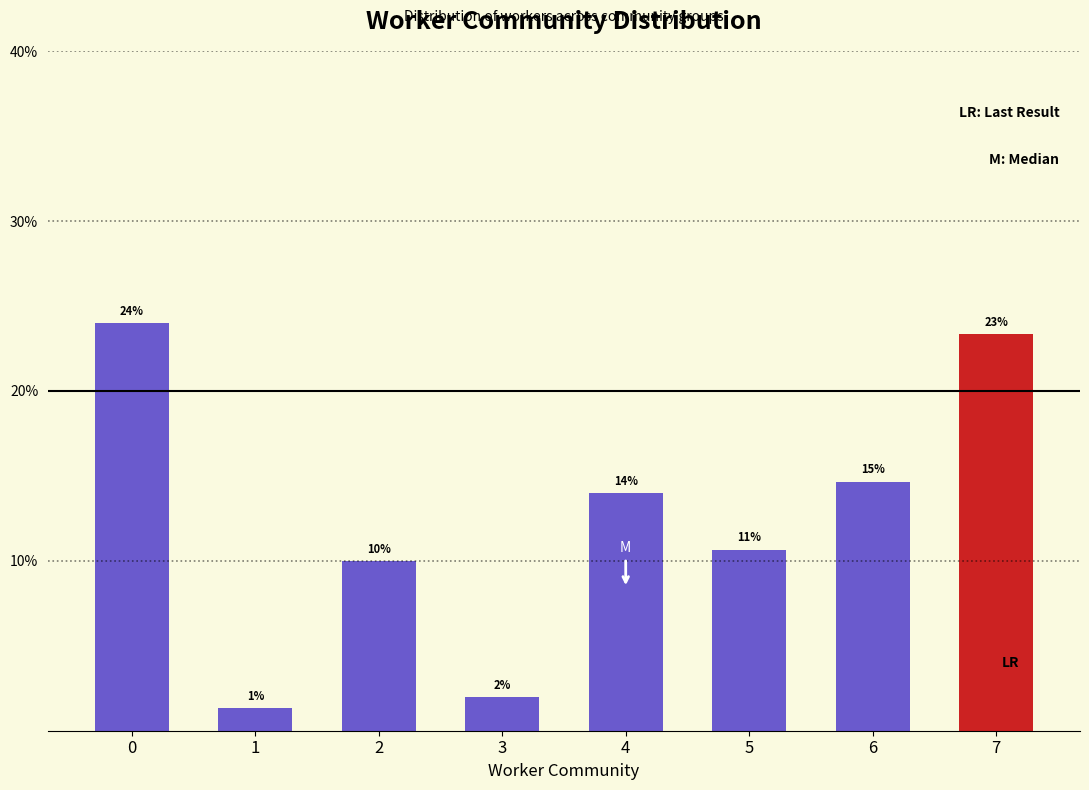

The value at 4 is 14.0. True or false?

True